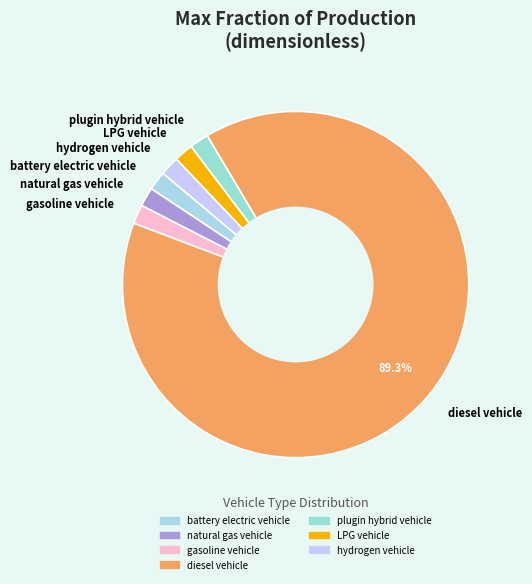

What is the largest slice in the pie chart?

diesel vehicle